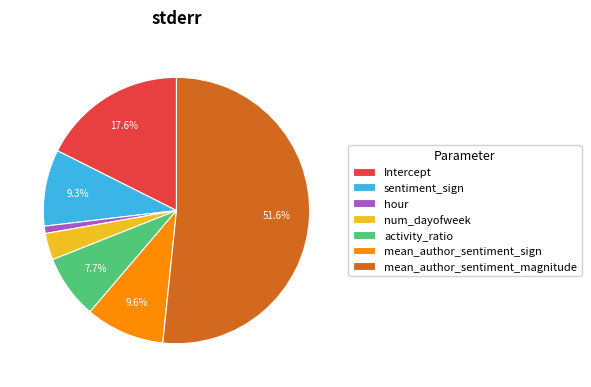

To the nearest percent, what percentage of the pie is activity_ratio?

8%